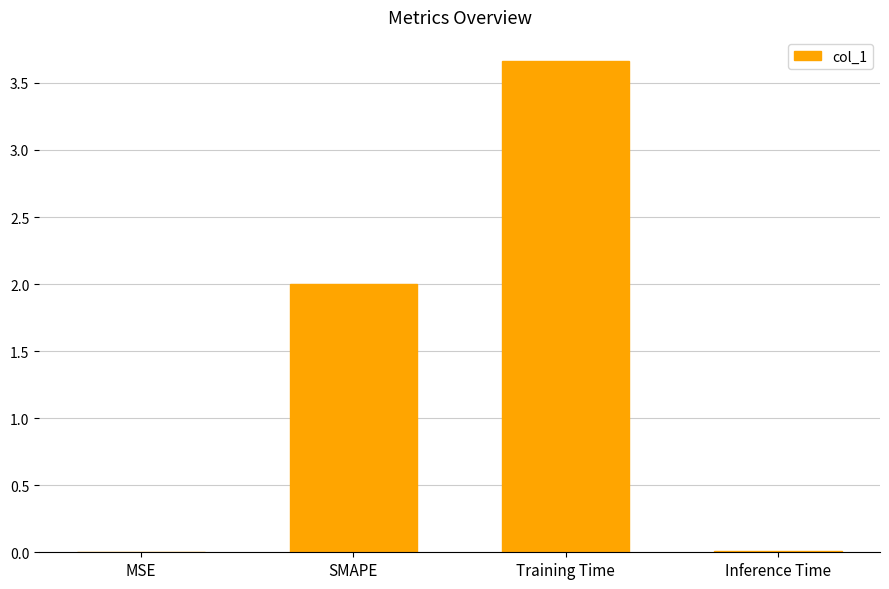

Which has a higher value, Inference Time or SMAPE?

SMAPE